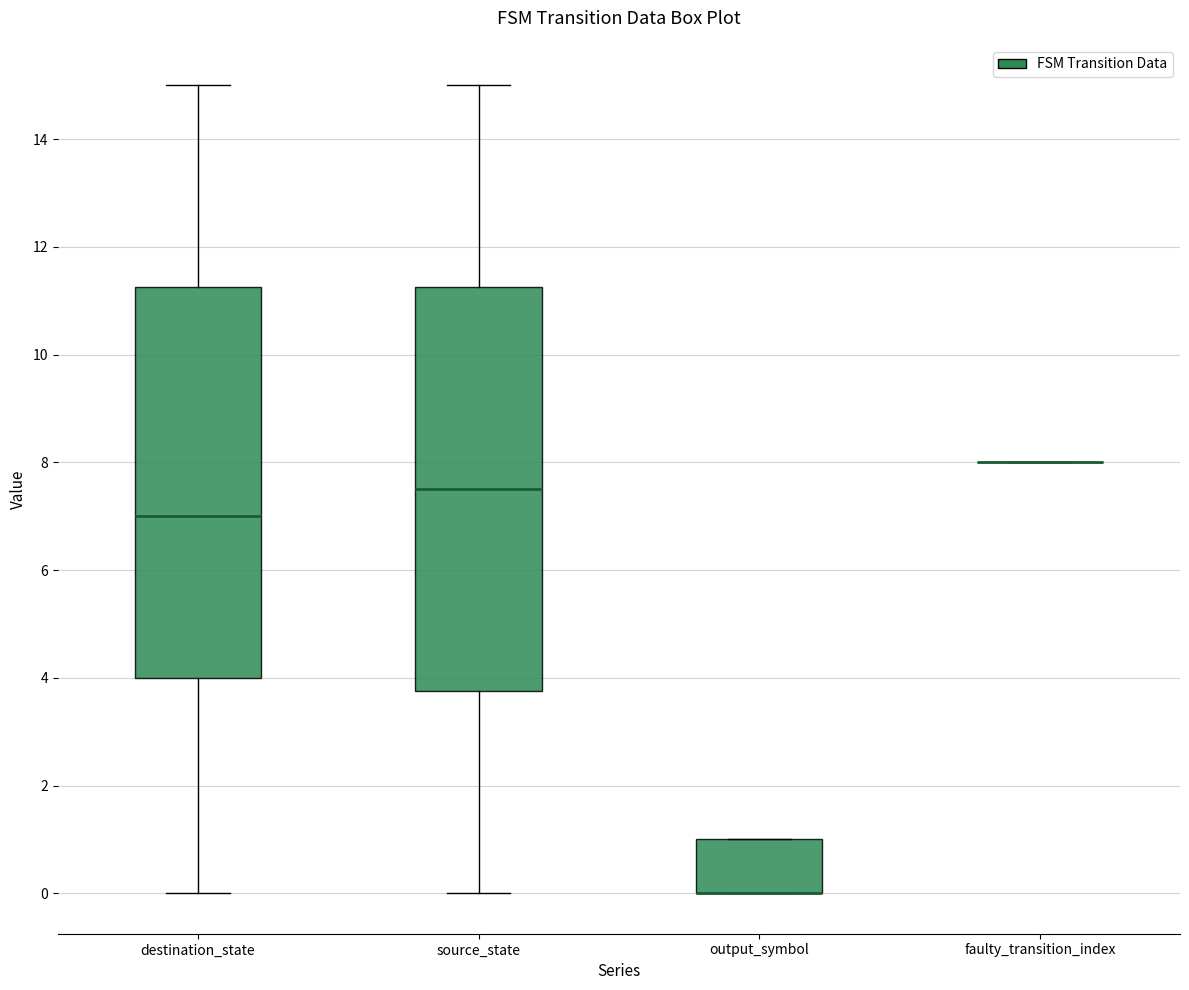

Reading left to right, transcribe this box plot: for each box, give where its median line is, the range the box spans, and where its two whiskers end, as read against the y-axis. The values are not printed on the chart, so give them approximately, as read against the axis.

destination_state: median 7.0, box 4.0 to 11.2, whiskers 0.0 to 15.0
source_state: median 7.6, box 3.8 to 11.2, whiskers 0.0 to 15.0
output_symbol: median 0.0 (drawn on the box's lower edge), box 0.0 to 1.0, whiskers 0.0 to 1.0
faulty_transition_index: box collapsed to a line at 8.0, whiskers 8.0 to 8.0